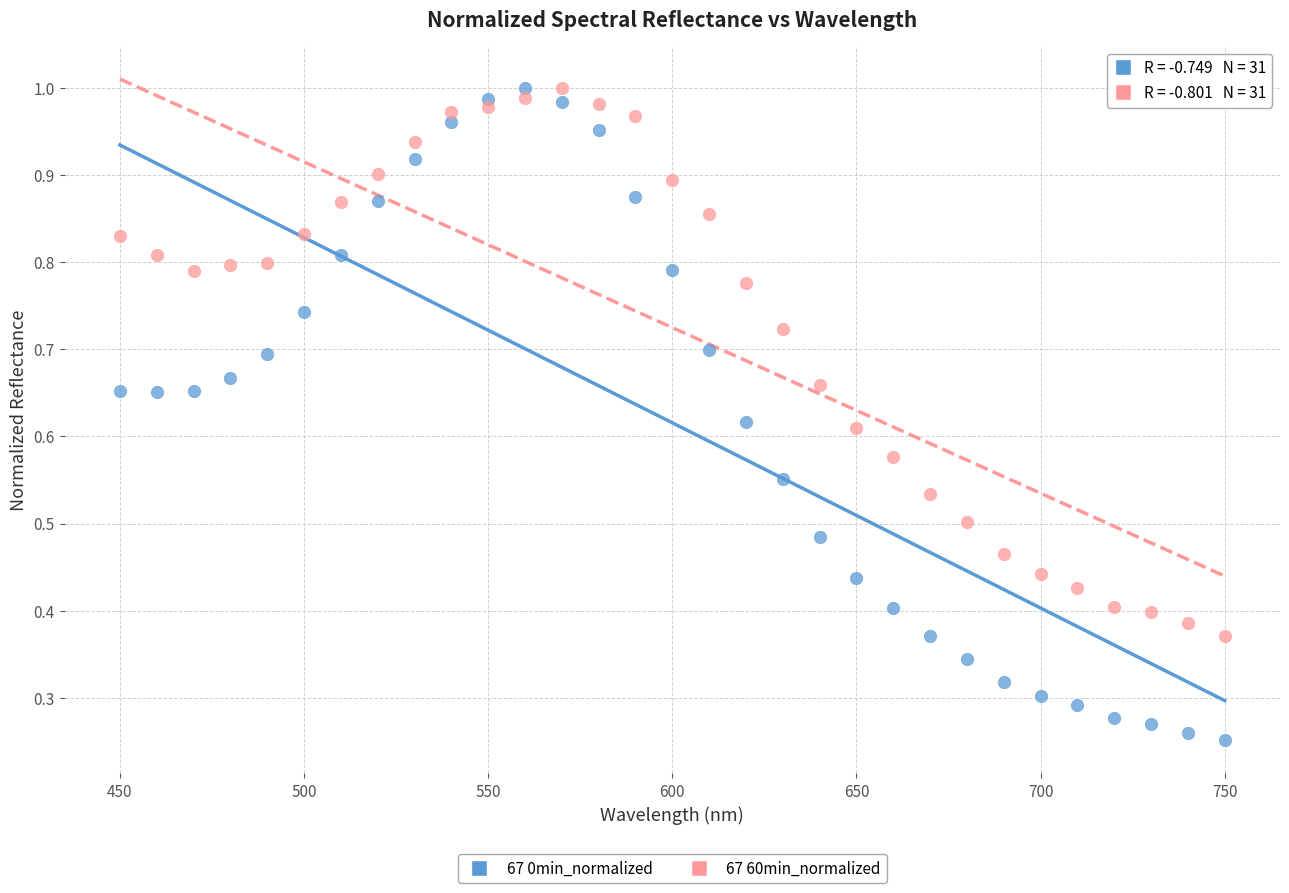

Which series contains the lowest Y value?

67 0min_normalized